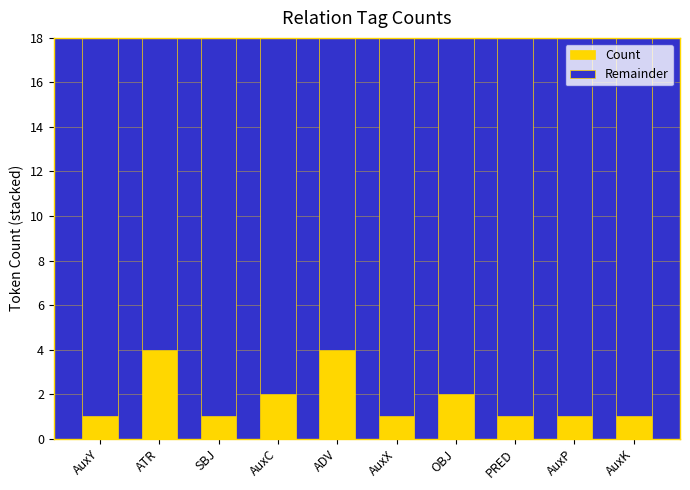

What is the total value across all series at AuxC?

18